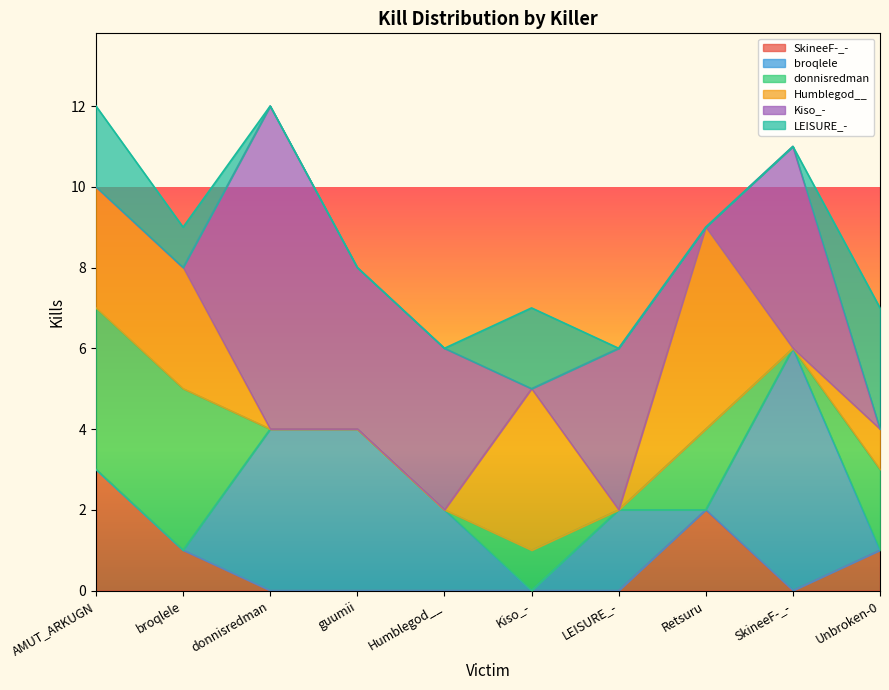

Which has a higher value, LEISURE_- or Retsuru?

Retsuru